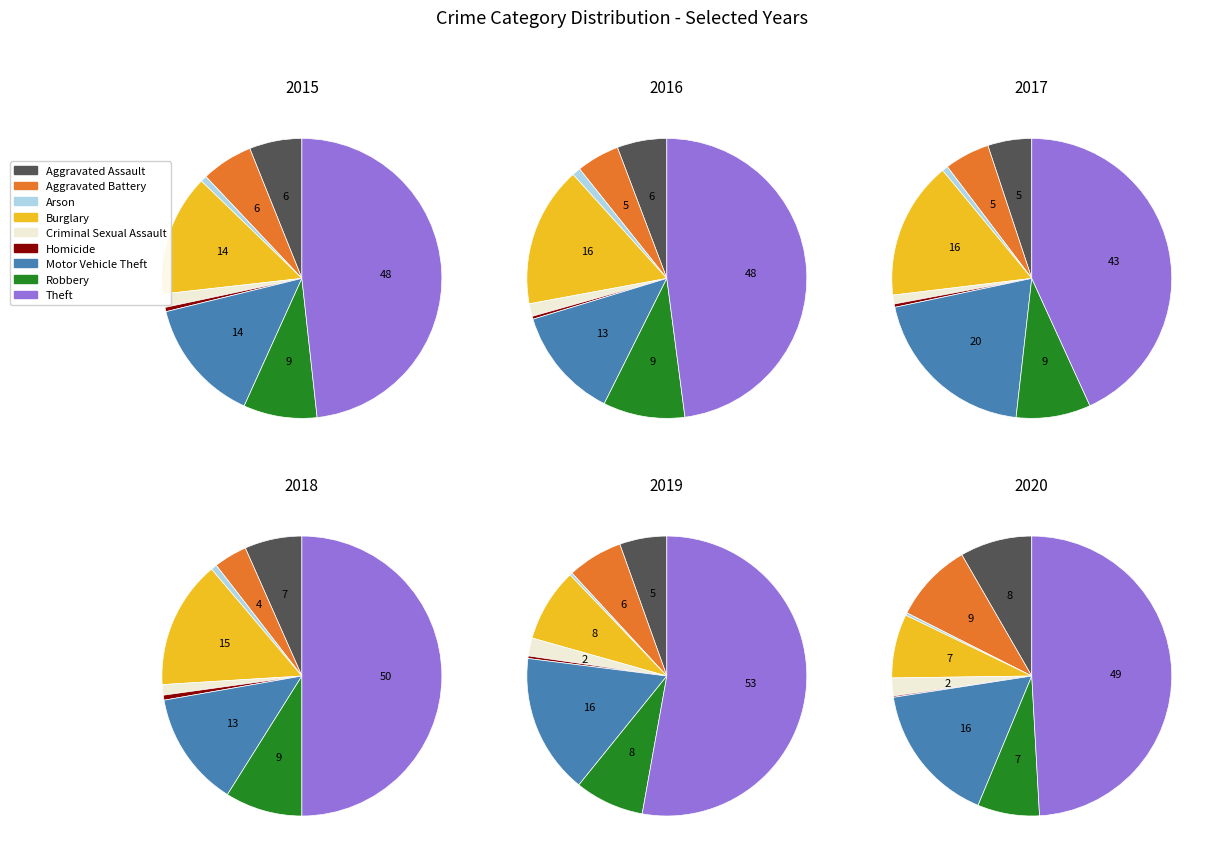

Combined, do Criminal Sexual Assault and Burglary account for over 50%?

No